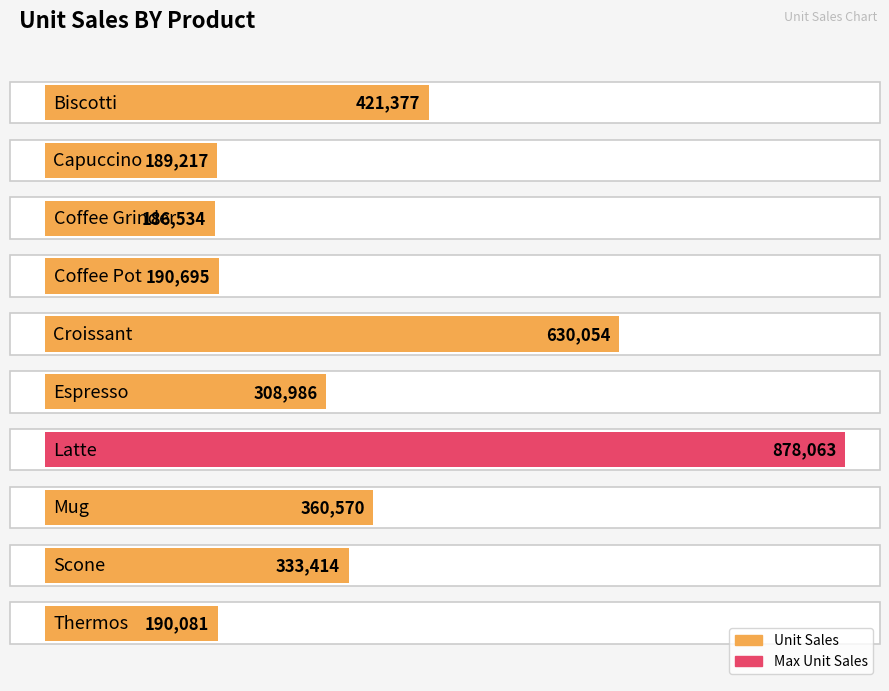

What is the difference between the maximum and minimum values?

691529